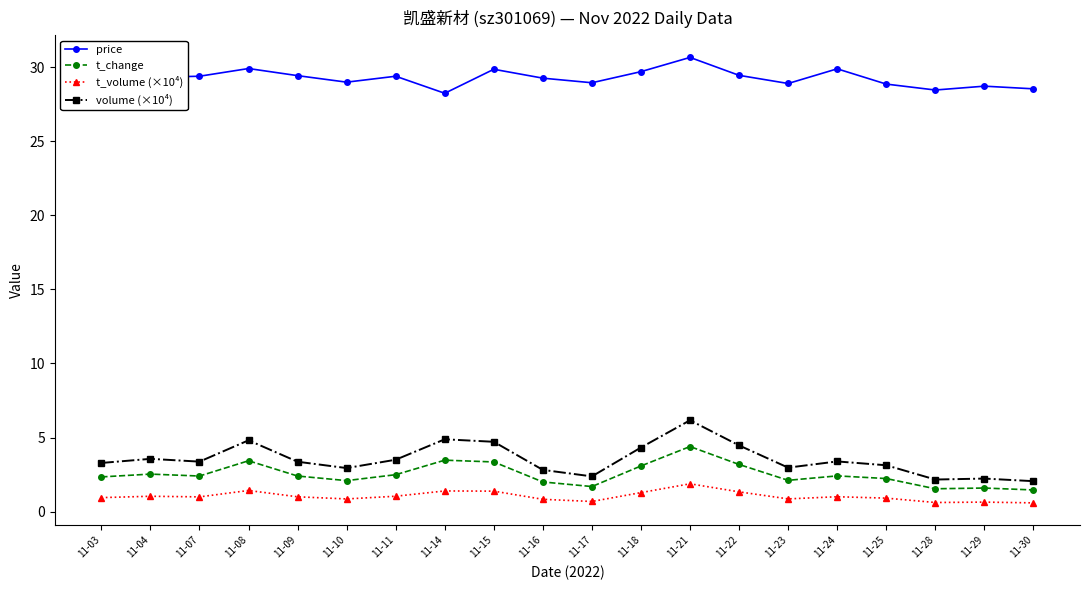

List the series in order of their peak value, highest first.

price, volume (×10⁴), t_change, t_volume (×10⁴)